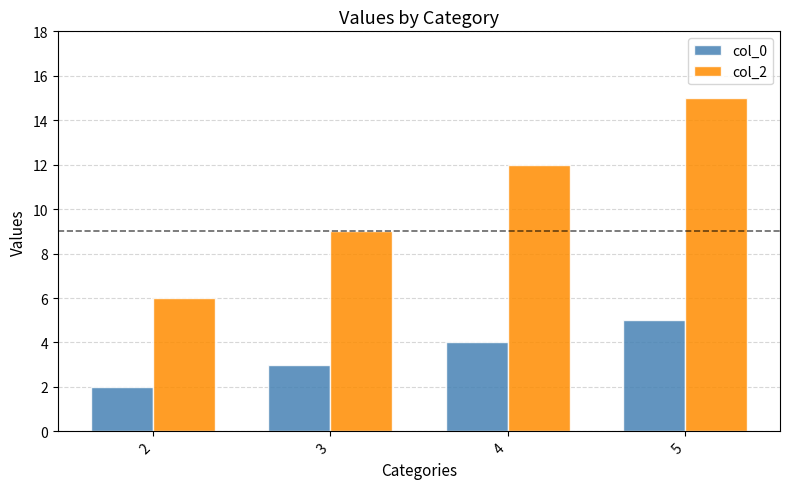

Reading left to right, transcribe all the data shown in this chart.

col_0: 2=2	3=3	4=4	5=5
col_2: 2=6	3=9	4=12	5=15